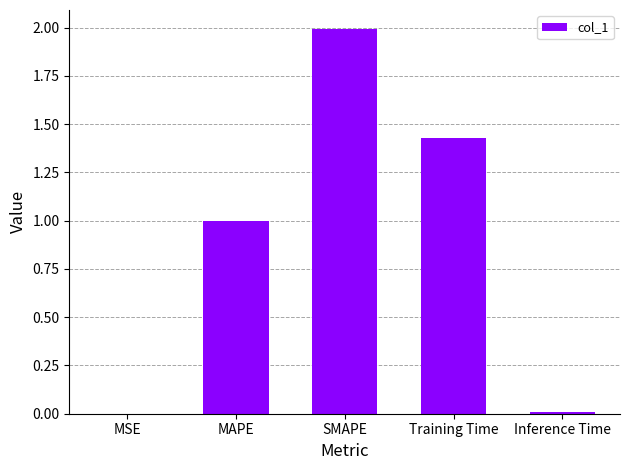

The value at MSE is 0.0. True or false?

True